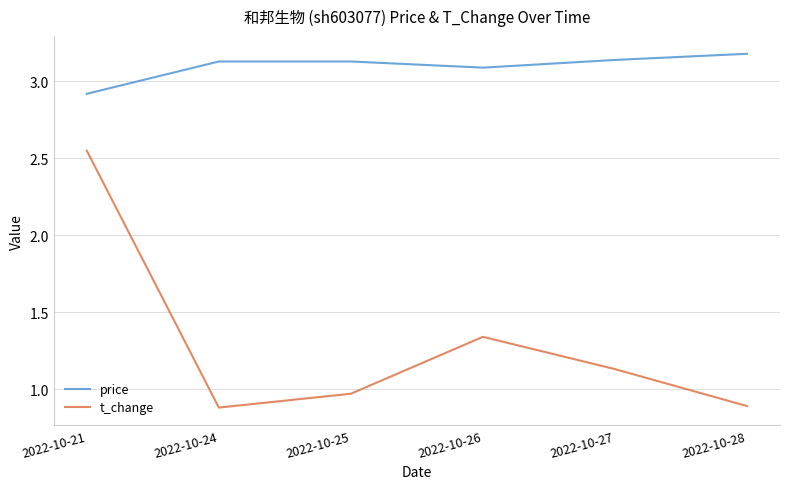

True or false: price and t_change intersect in this chart.

False